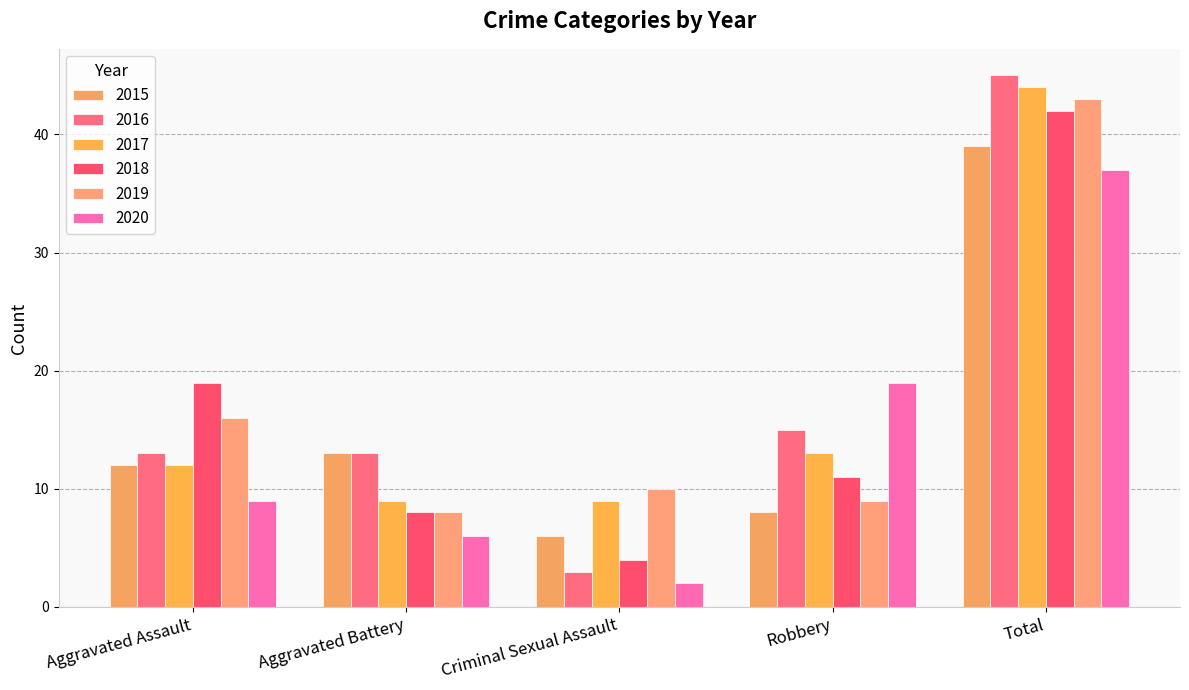

At which category is the sum across all series the highest?

Total